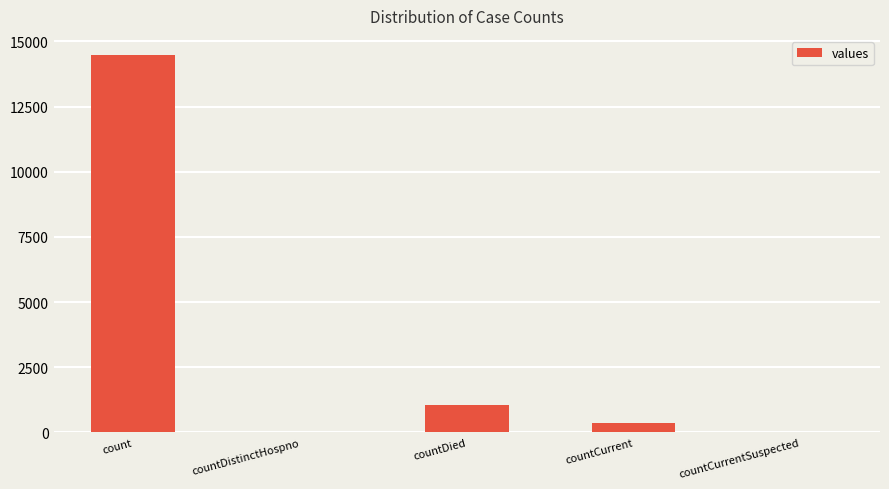

Are the bars horizontal?

No